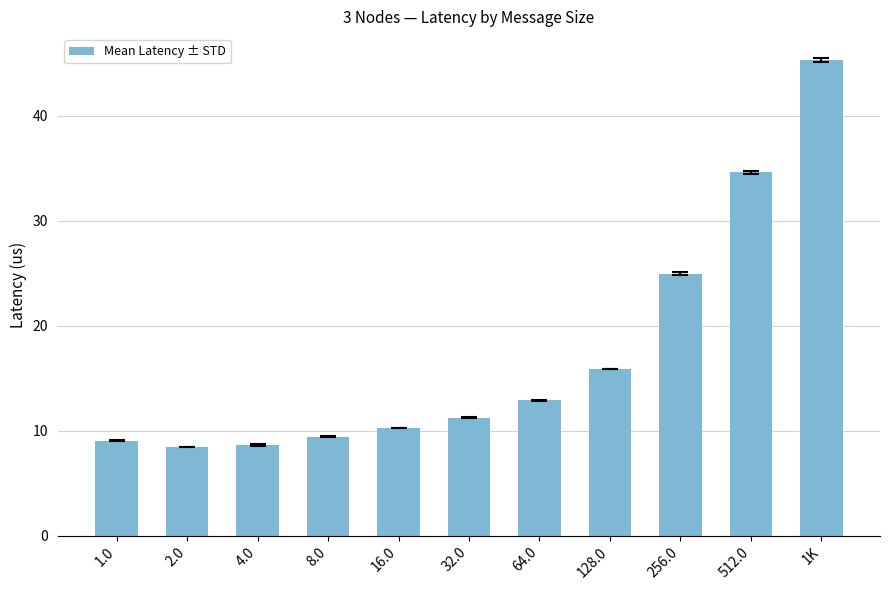

What is the value of the 5th bar from the left?

10.3